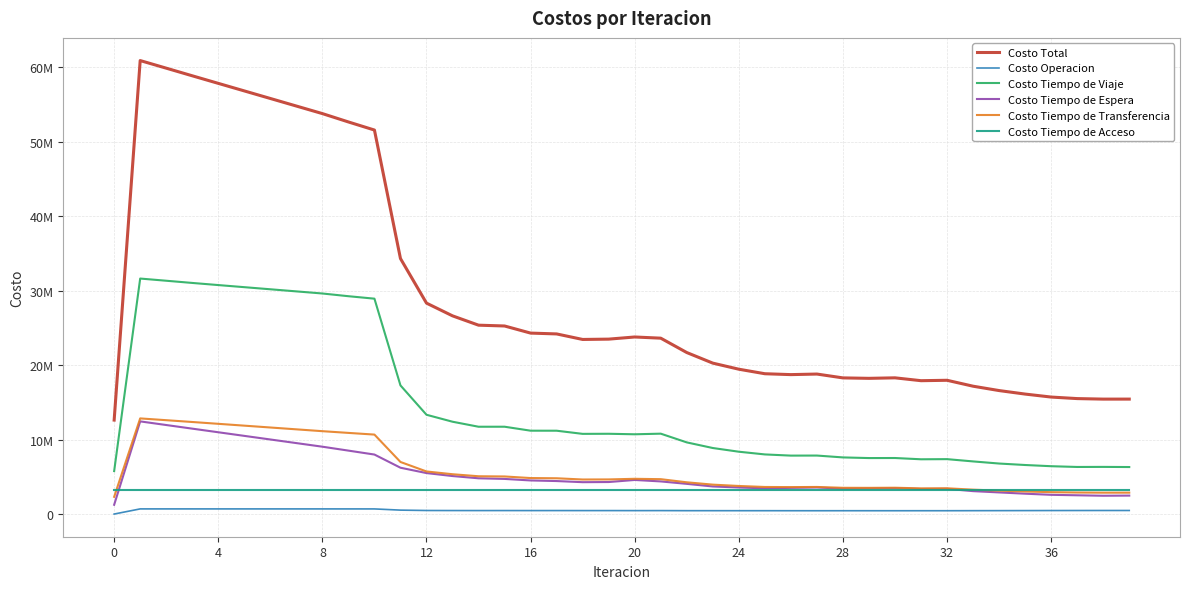

Reading left to right, transcribe all the data shown in this chart.

Costo Total: 12618085.9	60891281.0	59871640.4	58847008.7	57830042.3	56816231.0	55800839.3	54785059.7	53769942.2	52648707.1	51561844.4	34308789.6	28322456.5	26613145.1	25360151.9	25252284.4	24297351.6	24185427.3	23443351.9	23486639.0	23774271.4	23615990.9	21686090.5	20264296.9	19447978.7	18840686.5	18721917.9	18797636.9	18281755.7	18222246.1	18289961.5	17906514.6	17960969.8	17166302.2	16579790.8	16109338.6	15708823.0	15502781.2	15432692.4	15434533.4
Costo Operacion: 0.0	691116.3	691029.4	690911.0	690771.2	690617.5	690456.2	690292.4	690131.6	689174.1	688178.1	526985.2	477082.3	470450.7	466548.0	468324.6	465011.1	466680.5	464096.0	464242.6	459934.7	463120.5	452501.4	451794.0	450139.4	449345.9	446949.9	445842.5	447071.4	446304.7	445282.1	446676.4	446815.3	453599.5	458097.3	464232.1	470732.6	474692.9	478024.9	477220.9
Costo Tiempo de Viaje: 5765888.2	31621035.7	31327831.6	31032189.3	30745927.8	30463915.8	30180919.0	29897692.2	29614863.7	29250017.3	28919604.4	17273192.7	13331550.2	12397295.0	11723480.8	11725246.7	11192842.9	11189386.2	10766318.2	10778708.2	10710404.9	10793384.0	9621465.8	8866476.1	8369791.2	8005501.5	7846449.5	7854112.9	7604312.6	7517002.3	7524092.1	7353182.4	7372120.8	7066844.0	6782609.8	6585295.3	6423243.9	6322083.3	6331195.1	6311665.7
Costo Tiempo de Espera: 1244167.4	12441674.1	11954139.6	11467758.2	10982153.8	10497048.3	10012218.1	9527467.0	9042605.4	8517812.9	7989230.3	6220837.1	5501017.5	5102988.9	4799993.3	4716804.6	4510970.6	4430263.7	4279050.2	4299596.8	4576214.4	4380964.6	4053768.7	3701991.7	3563641.5	3455259.0	3514594.2	3564709.1	3411520.0	3447143.9	3491478.5	3363914.3	3386119.9	3076463.7	2903960.5	2733135.1	2580858.0	2519107.2	2457030.8	2476929.5
Costo Tiempo de Transferencia: 2312495.6	12841920.1	12603105.2	12360615.5	12115654.7	11869114.6	11621711.3	11374073.4	11126806.7	10896168.1	10669296.9	6992239.9	5717271.7	5346875.7	5074595.1	5046373.9	4832992.3	4803562.2	4638352.8	4648556.6	4732182.6	4682987.1	4262819.8	3948500.4	3768871.8	3635045.3	3618389.5	3637437.7	3523316.9	3516260.5	3533574.1	3447206.7	3460379.0	3273860.3	3139588.5	3031141.4	2938453.8	2891363.0	2870906.8	2873182.5
Costo Tiempo de Acceso: 3295534.7	3295534.7	3295534.7	3295534.7	3295534.7	3295534.7	3295534.7	3295534.7	3295534.7	3295534.7	3295534.7	3295534.7	3295534.7	3295534.7	3295534.7	3295534.7	3295534.7	3295534.7	3295534.7	3295534.7	3295534.7	3295534.7	3295534.7	3295534.7	3295534.7	3295534.7	3295534.7	3295534.7	3295534.7	3295534.7	3295534.7	3295534.7	3295534.7	3295534.7	3295534.7	3295534.7	3295534.7	3295534.7	3295534.7	3295534.7